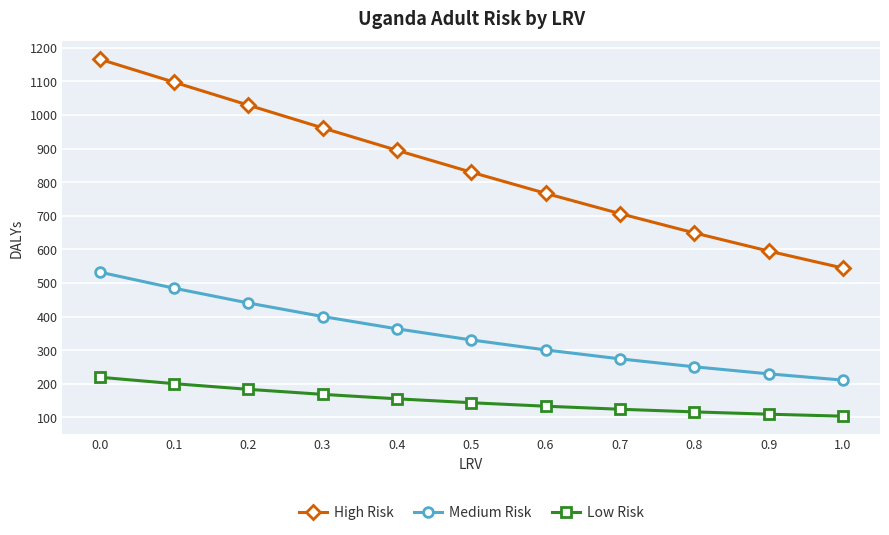

True or false: High Risk has more than 0 interior local peaks.

False